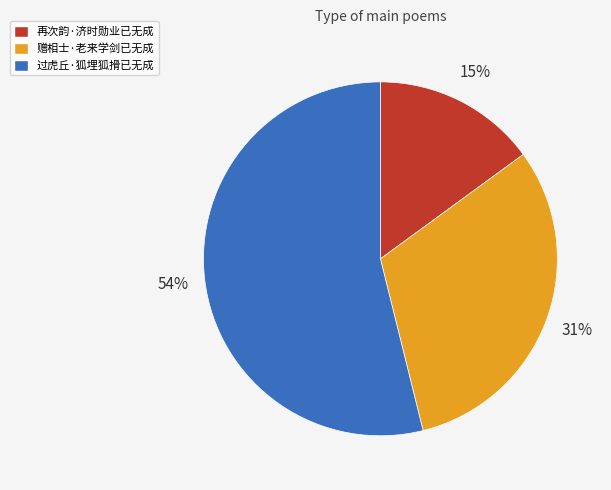

Which category has the biggest portion of the pie?

过虎丘·狐埋狐搰已无成